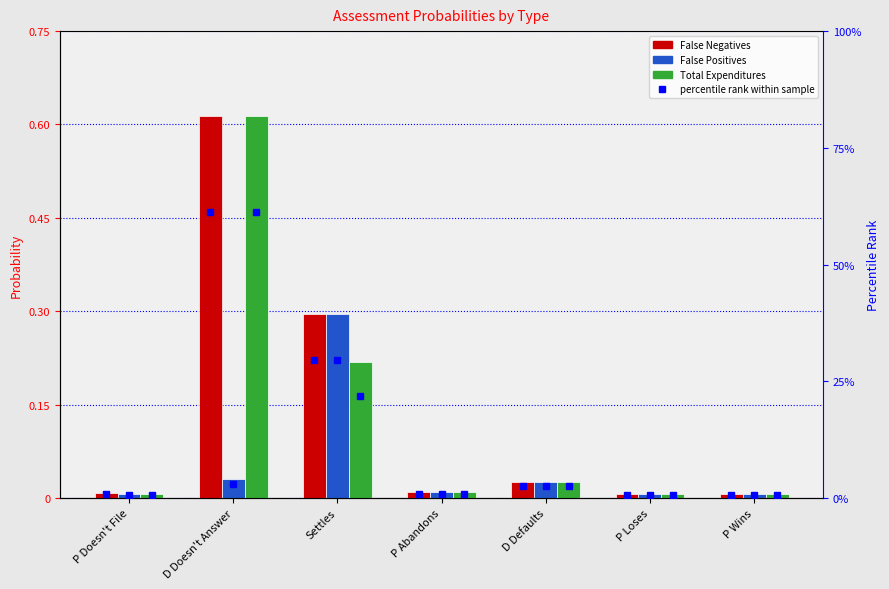

Which category has the lowest value across all series?

P Wins